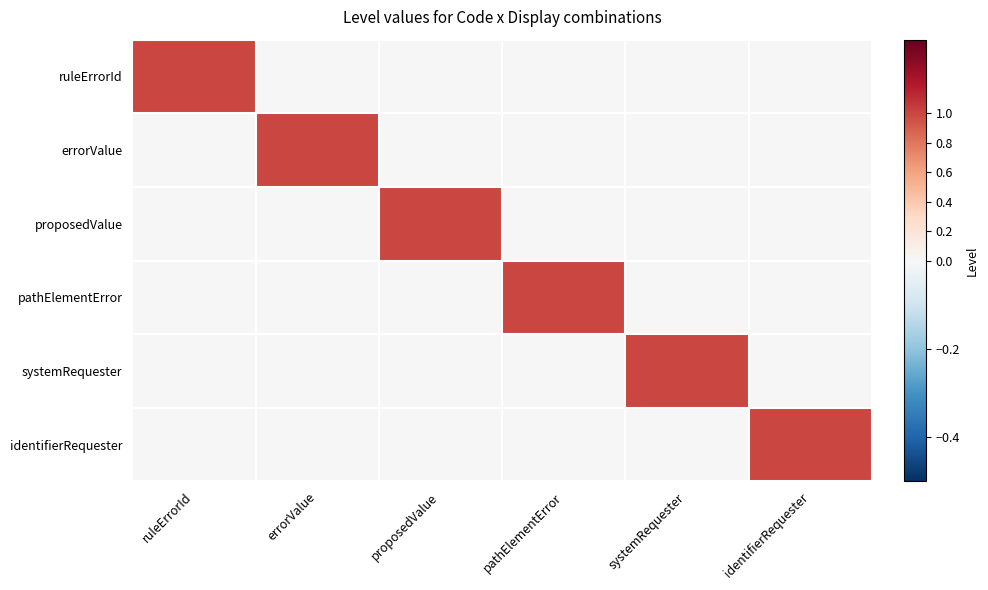

Reading left to right, list all the values displayed in this chart.

ruleErrorId: ruleErrorId=1	errorValue=0	proposedValue=0	pathElementError=0	systemRequester=0	identifierRequester=0
errorValue: ruleErrorId=0	errorValue=1	proposedValue=0	pathElementError=0	systemRequester=0	identifierRequester=0
proposedValue: ruleErrorId=0	errorValue=0	proposedValue=1	pathElementError=0	systemRequester=0	identifierRequester=0
pathElementError: ruleErrorId=0	errorValue=0	proposedValue=0	pathElementError=1	systemRequester=0	identifierRequester=0
systemRequester: ruleErrorId=0	errorValue=0	proposedValue=0	pathElementError=0	systemRequester=1	identifierRequester=0
identifierRequester: ruleErrorId=0	errorValue=0	proposedValue=0	pathElementError=0	systemRequester=0	identifierRequester=1